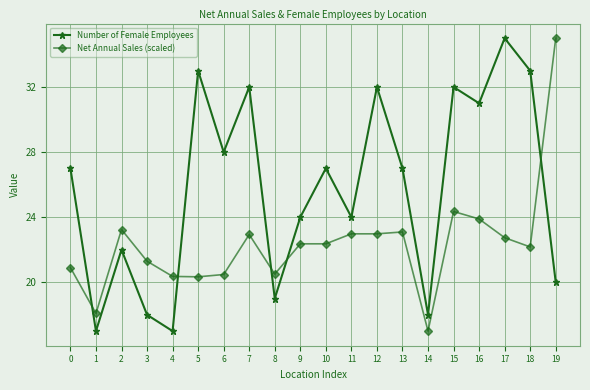

Between 5 and 17, which series saw the biggest shift?

Net Annual Sales (scaled)